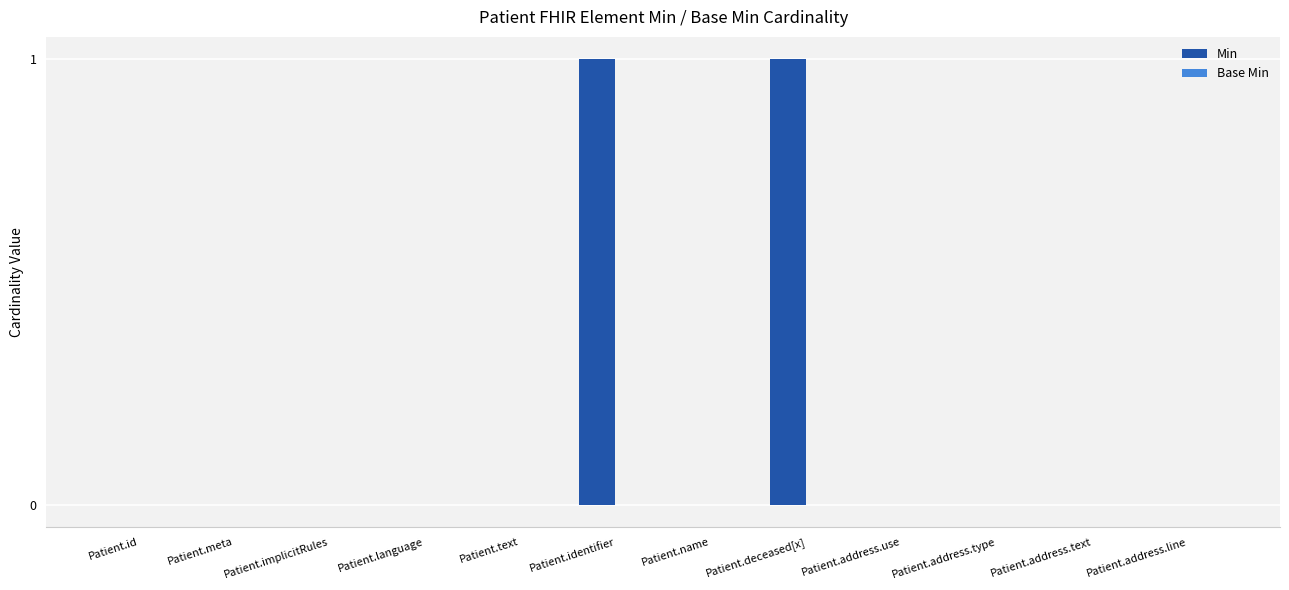

The value at Patient.id is 0. True or false?

True